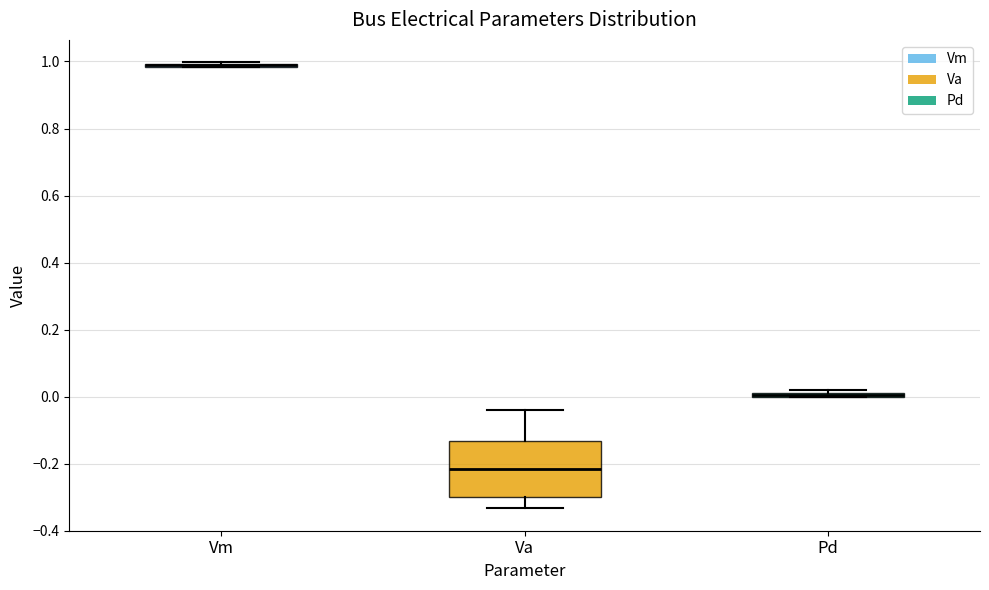

Comparing the boxes themselves (not the whiskers), which one is the tallest?

Va